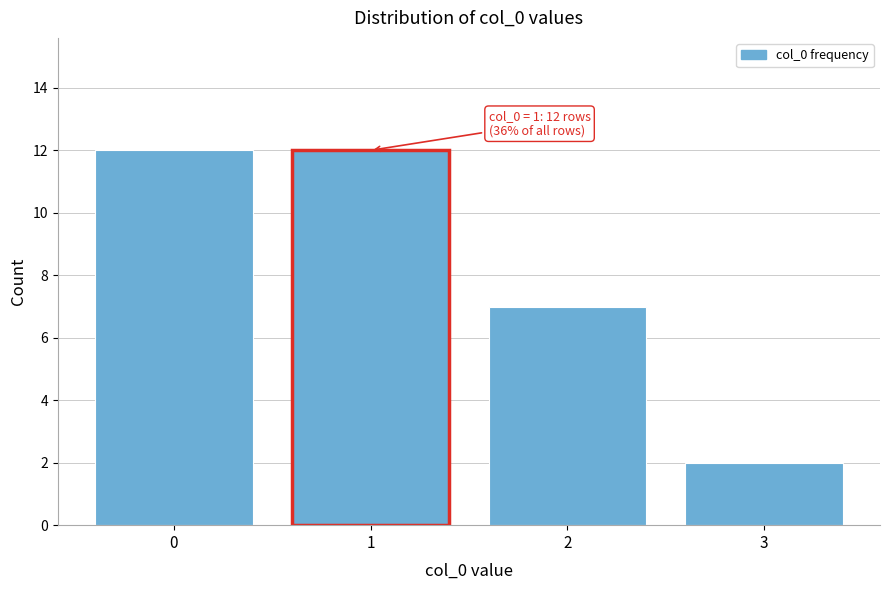

Reading right to left, list all the values displayed in this chart.

3=2	2=7	1=12	0=12